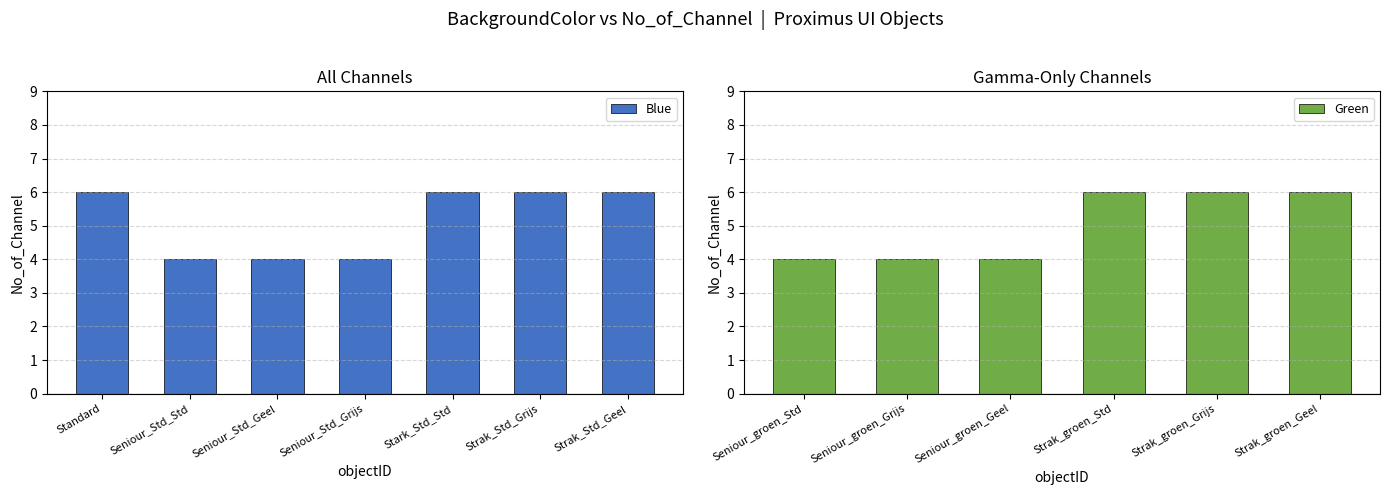

What is the approximate value of Blue at Stark_Std_Std?

6